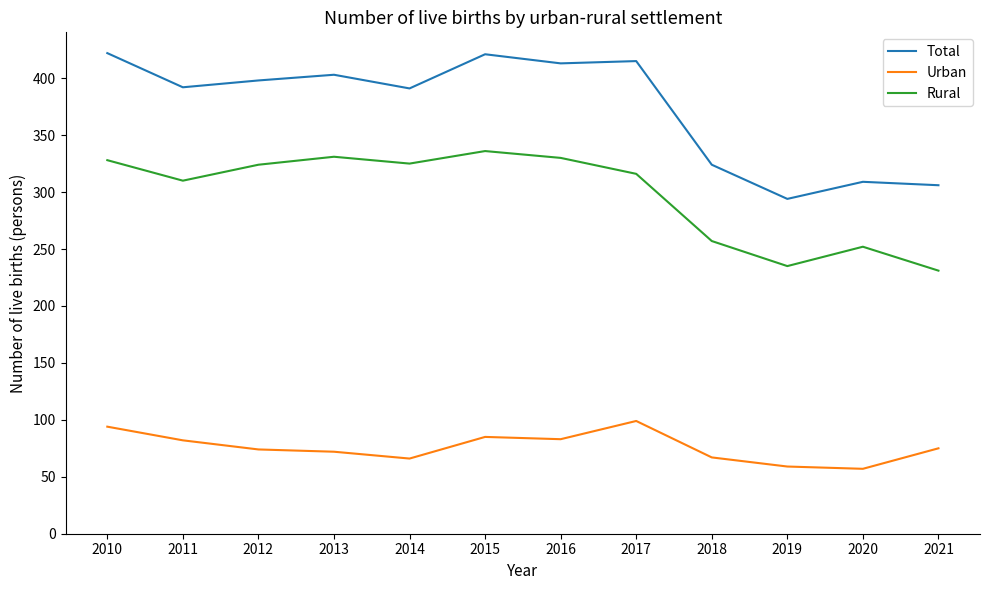

What is the total value across all series at 2011?

784